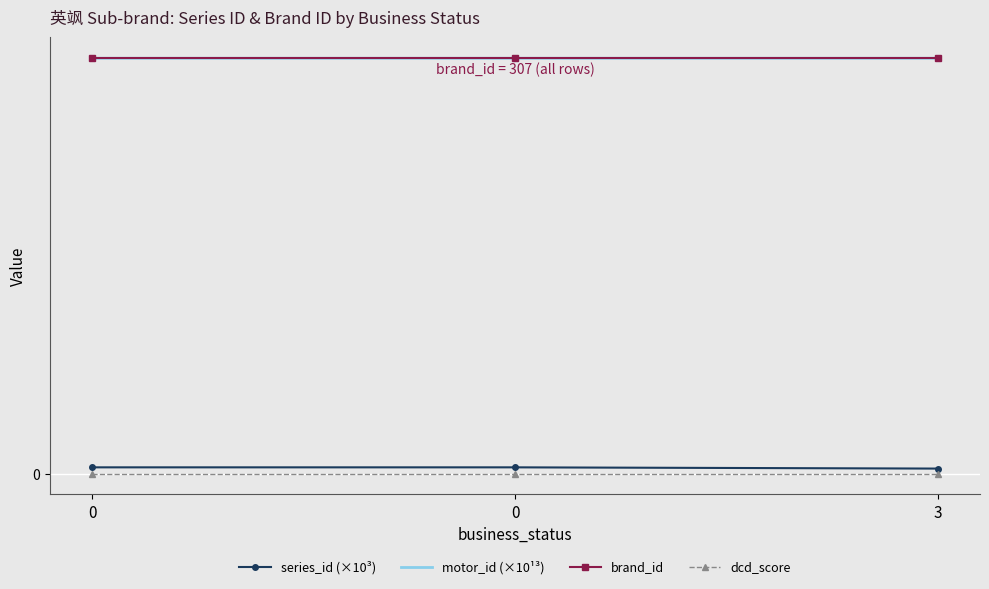

At how many categories does at least one series exceed 285?

3